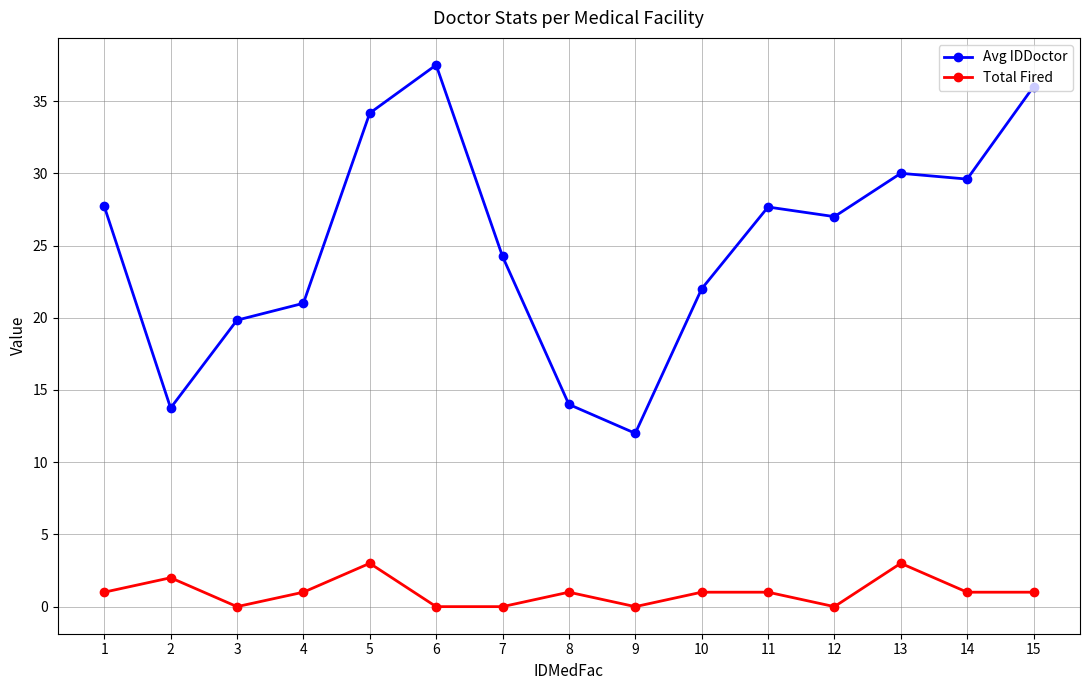

The value of Avg IDDoctor at 15 is 36.0. True or false?

True